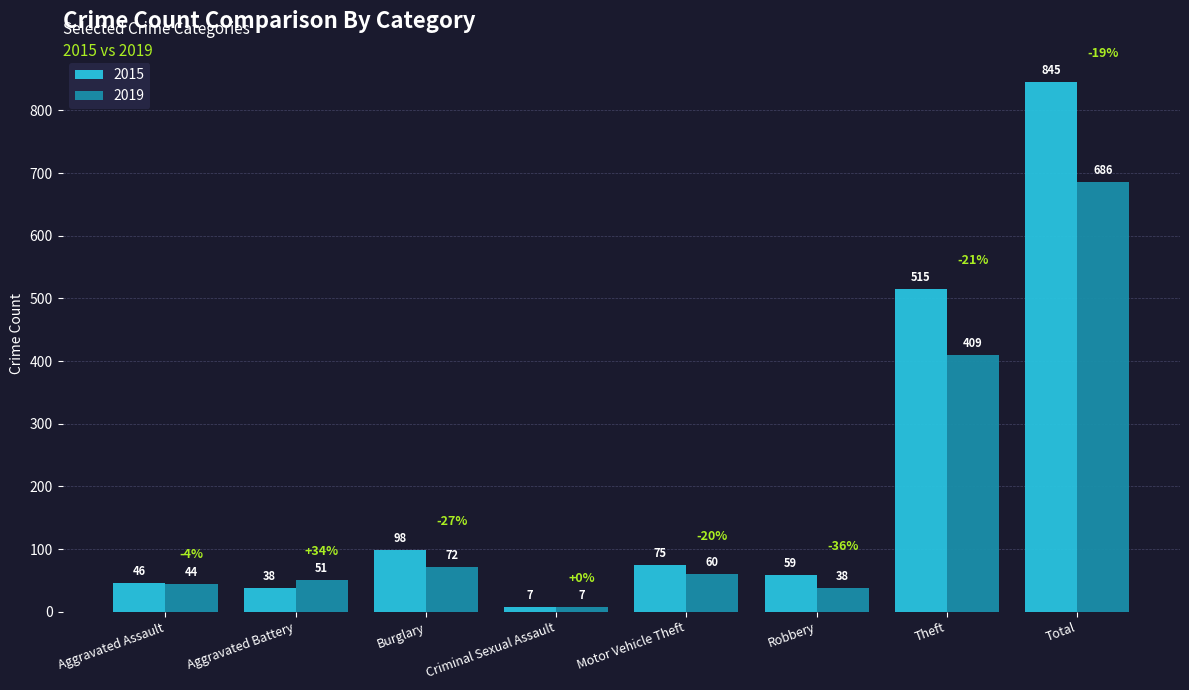

Which series has the largest total across all categories?

2015